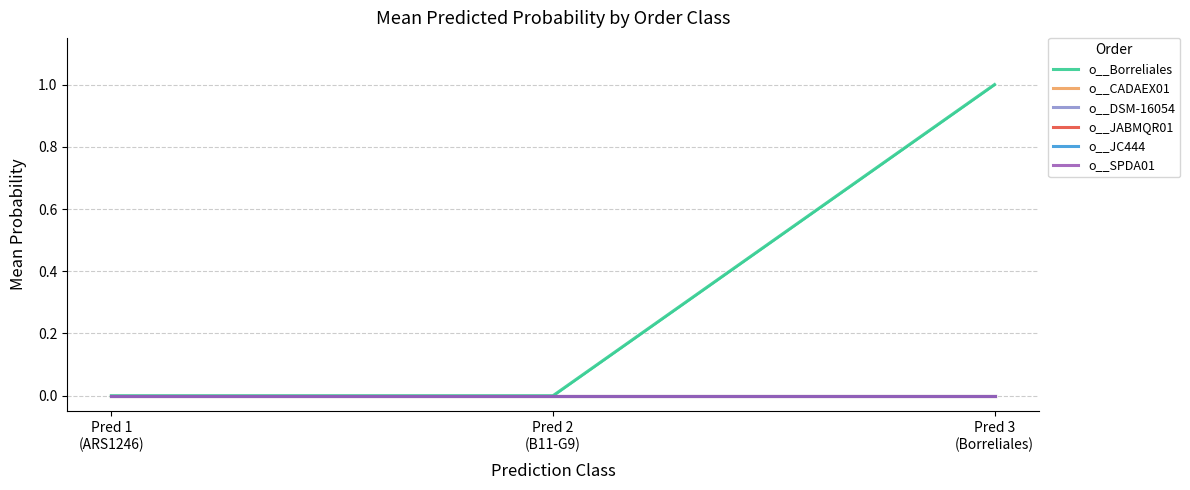

Which series has the largest range (max minus min)?

o__Borreliales